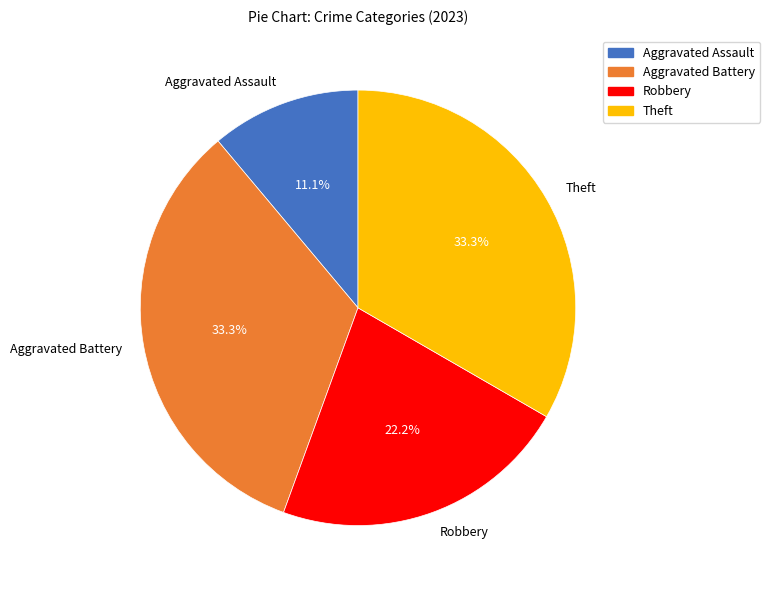

What percentage is NOT represented by Theft?

66.7%